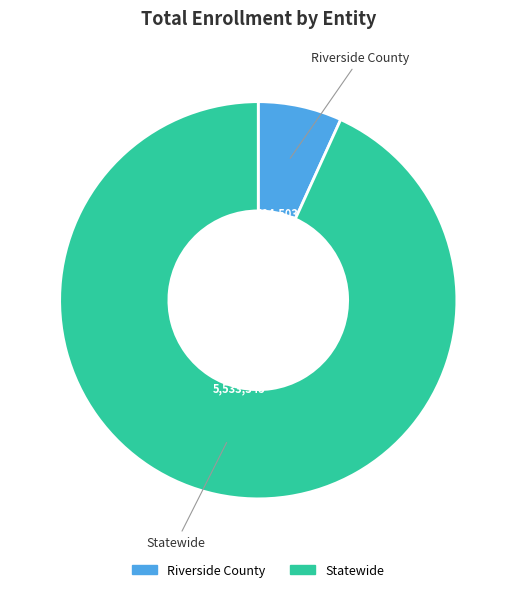

Rank the categories by value from lowest to highest.

Riverside County, Statewide